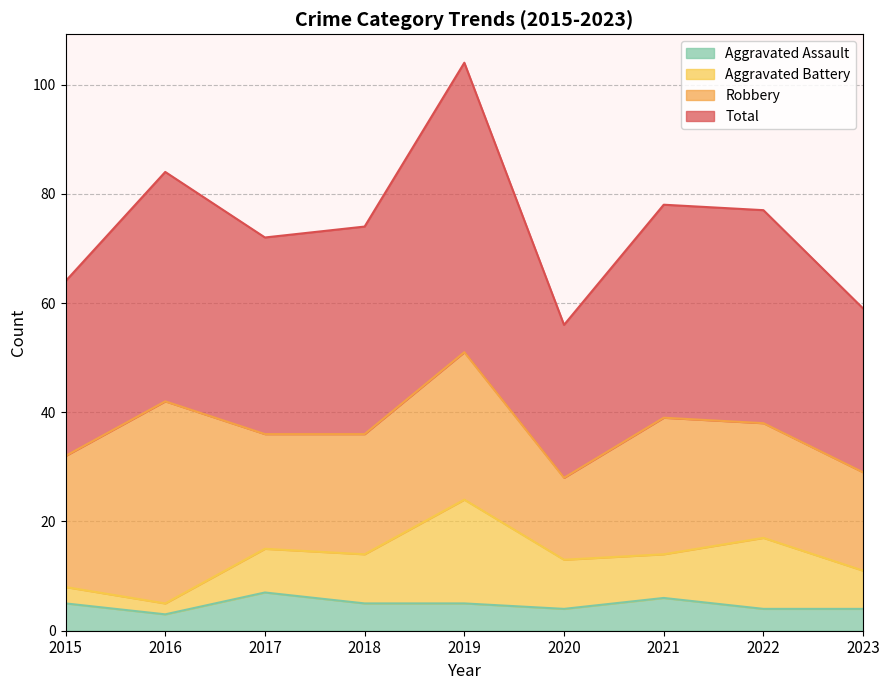

Which label corresponds to the smallest value in the chart?

2016